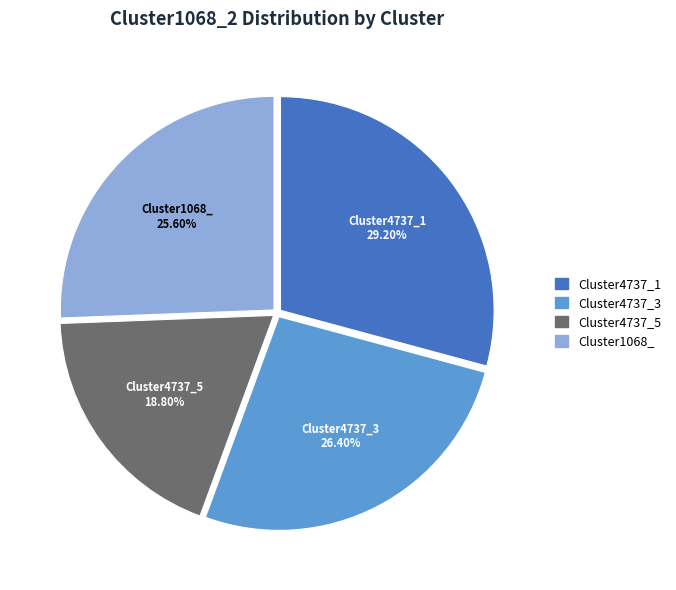

Which category has the smallest portion of the pie?

Cluster4737_5